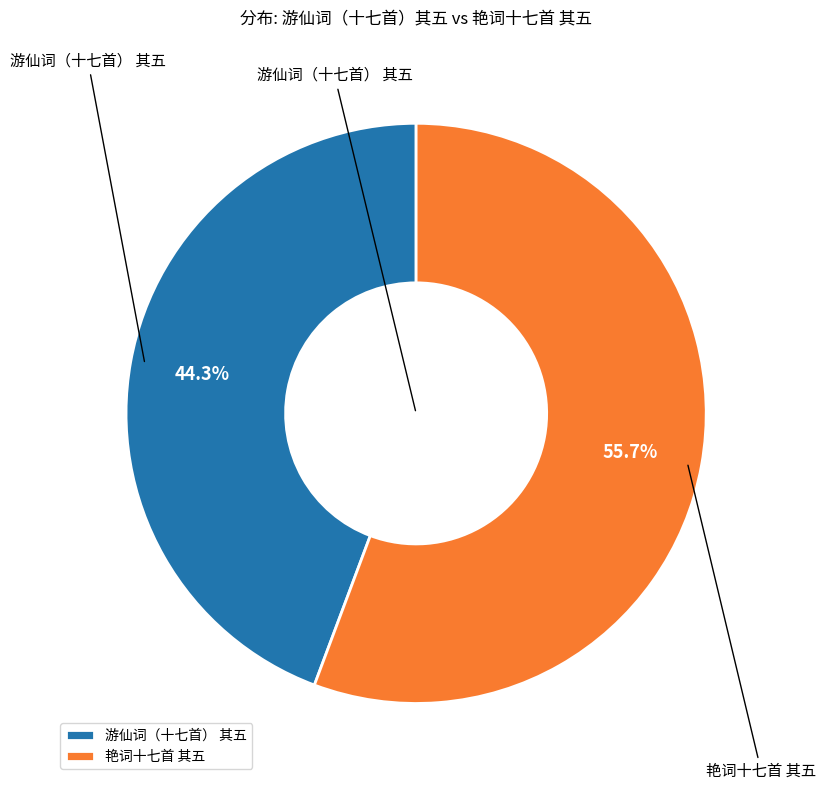

The 艳词十七首 其五 slice represents 56% of the pie. True or false?

True